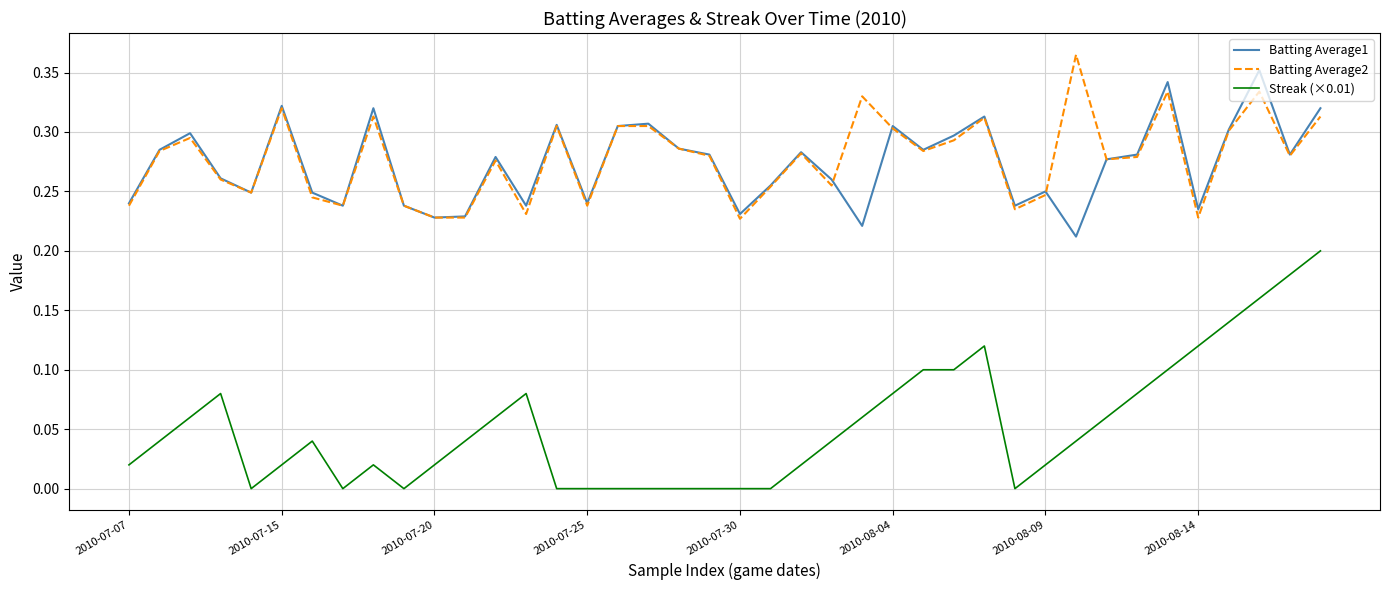

True or false: Batting Average2 and Streak (×0.01) cross at least once.

False